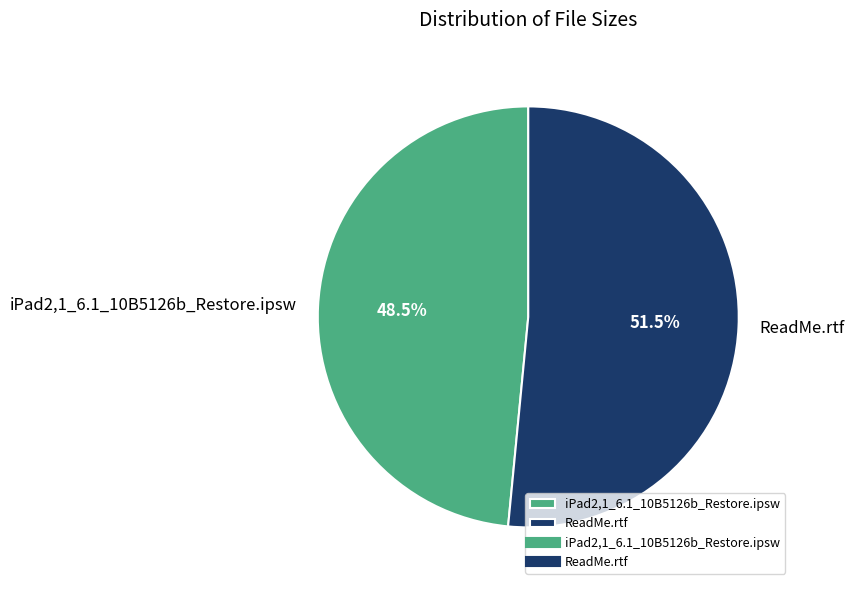

To the nearest percent, what is the difference between the ReadMe.rtf and iPad2,1_6.1_10B5126b_Restore.ipsw slice percentages?

3%